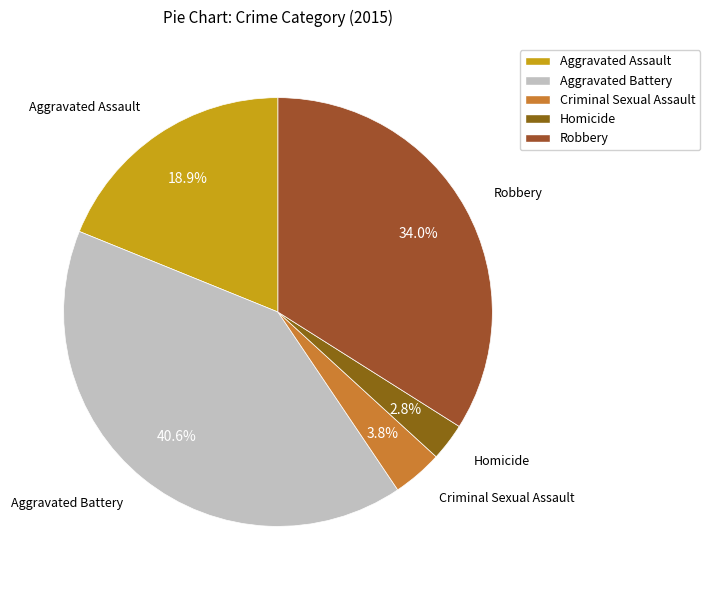

To the nearest percent, what is the average slice percentage?

20%